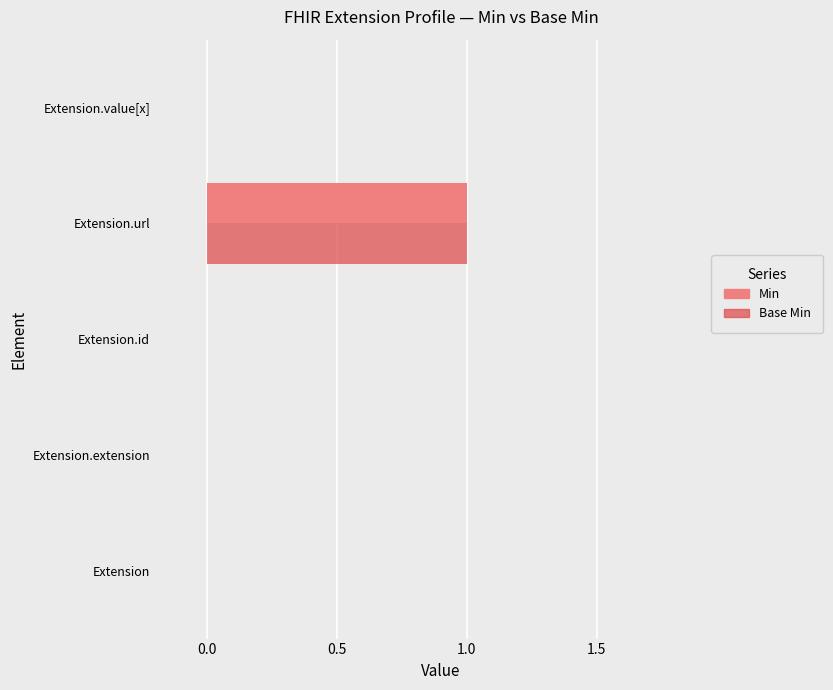

Are the bars grouped side by side (vs. stacked)?

Yes